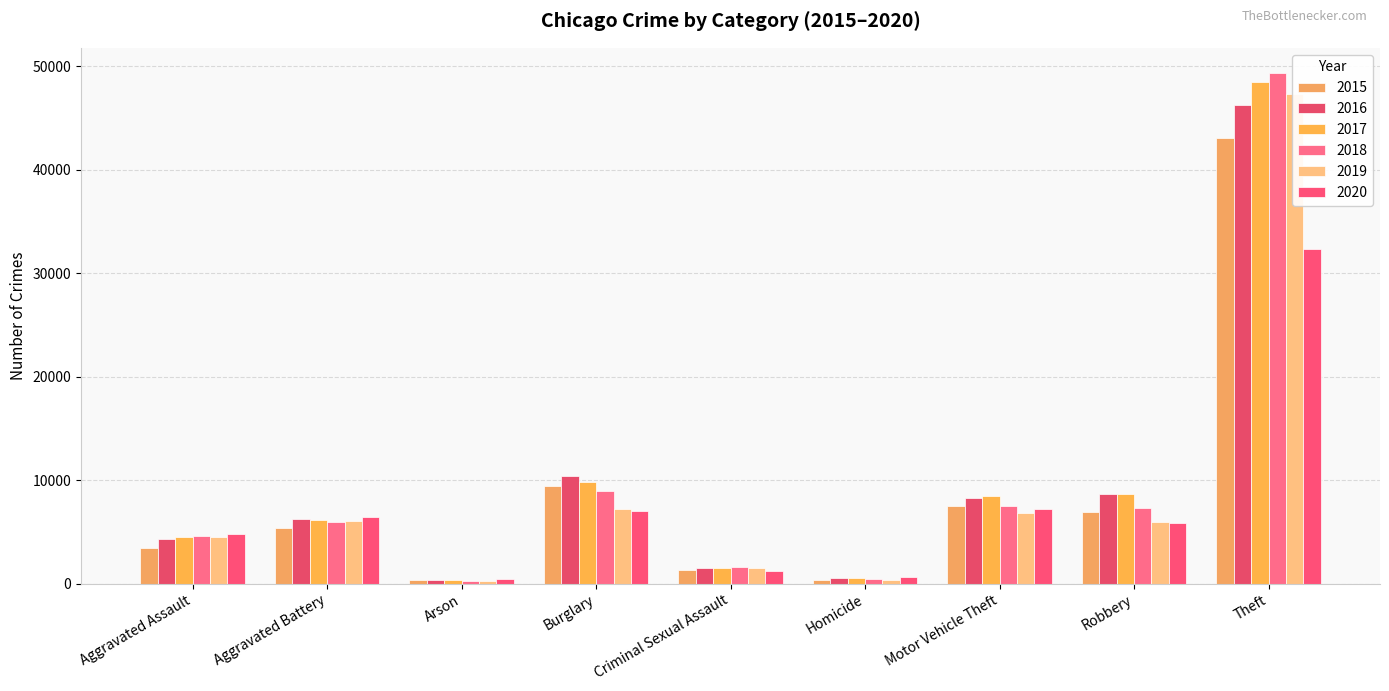

The value of 2020 at Aggravated Battery is 6419. True or false?

True